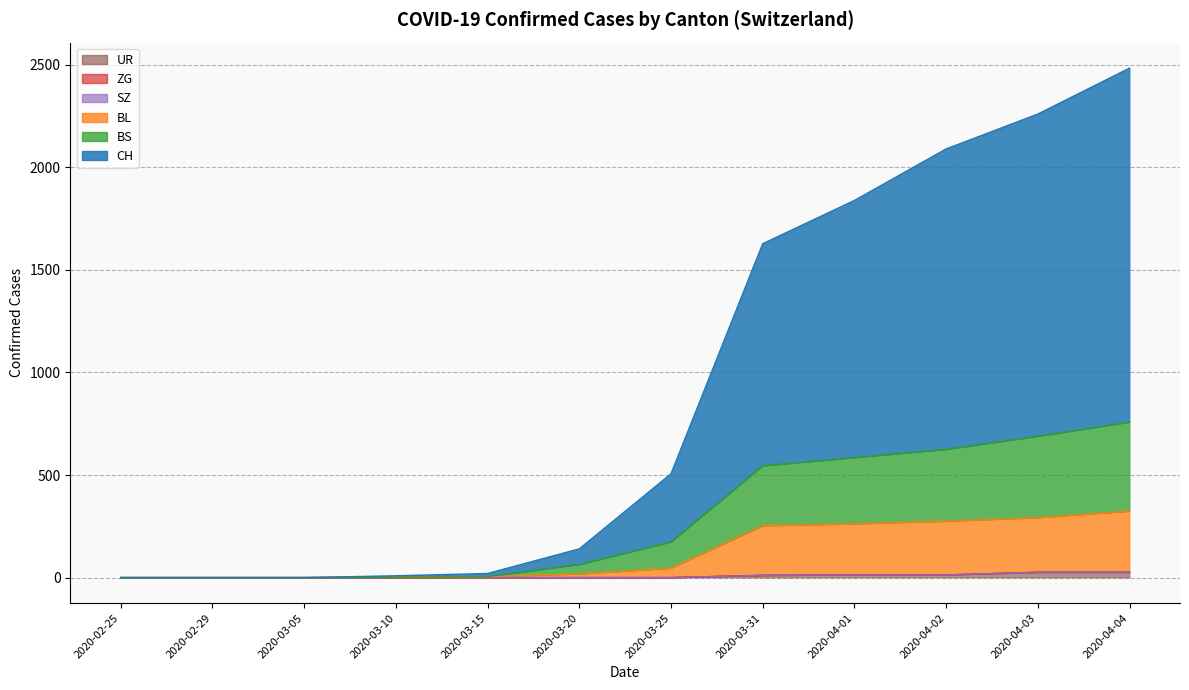

Where does the BL series first go above 46?

2020-03-31